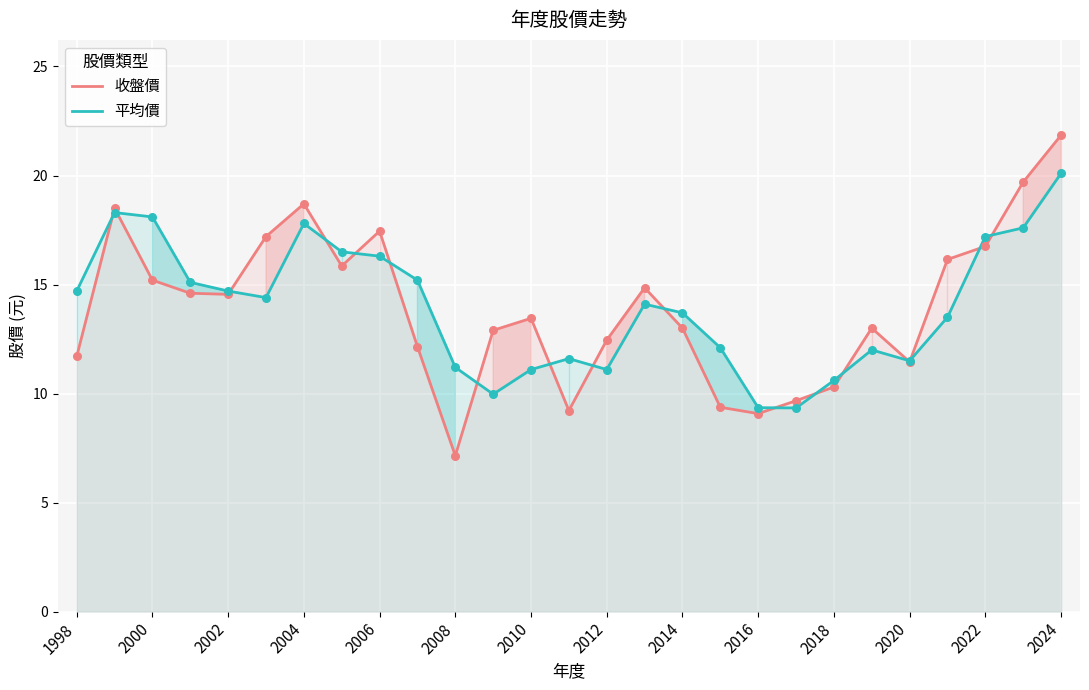

What is the minimum value for 收盤價?

7.2